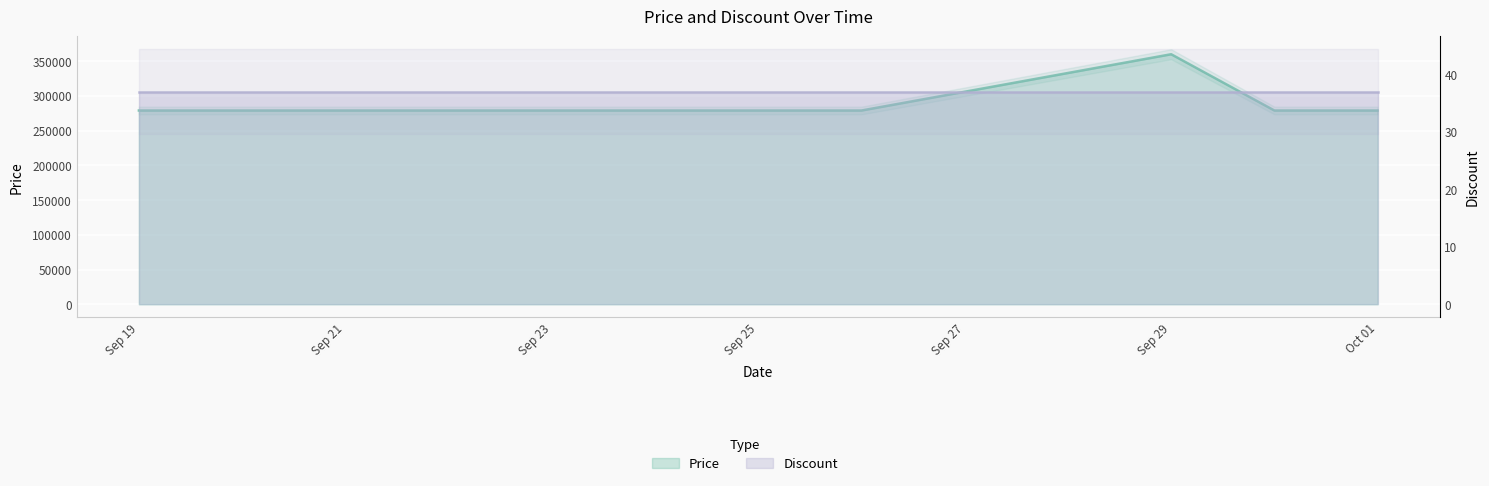

True or false: the data shows 279000 at 2023-10-01.

True